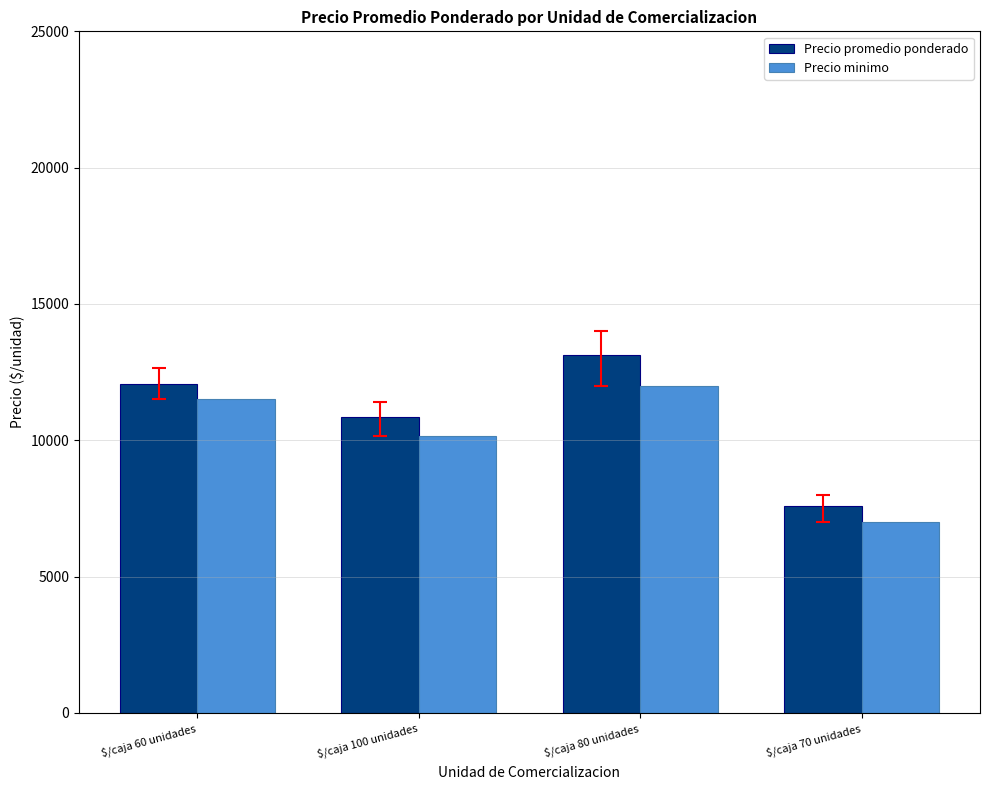

Which category has the lowest value across all series?

$/caja 70 unidades